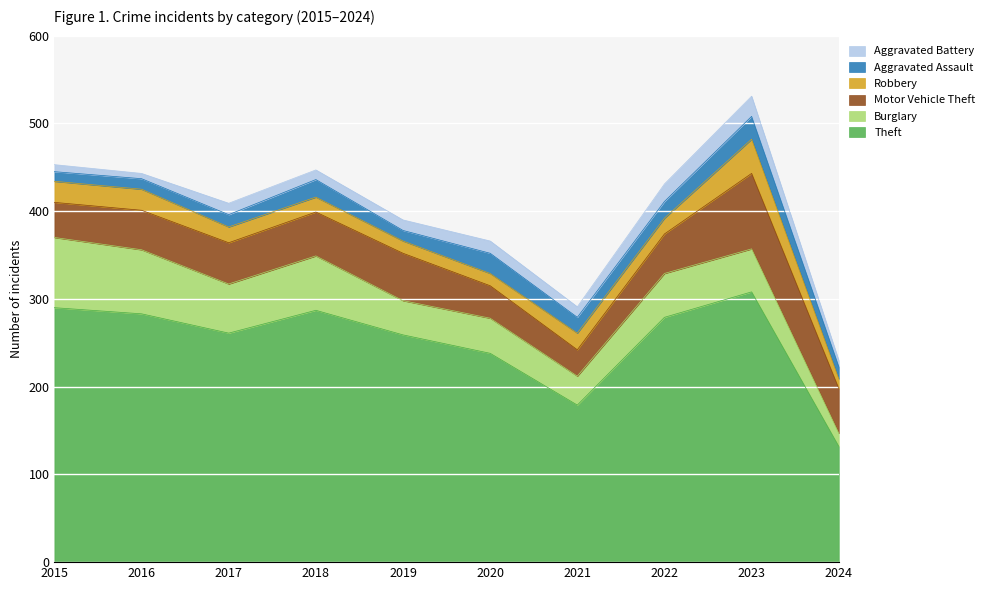

What is the difference between the highest and lowest values at 2018?

276